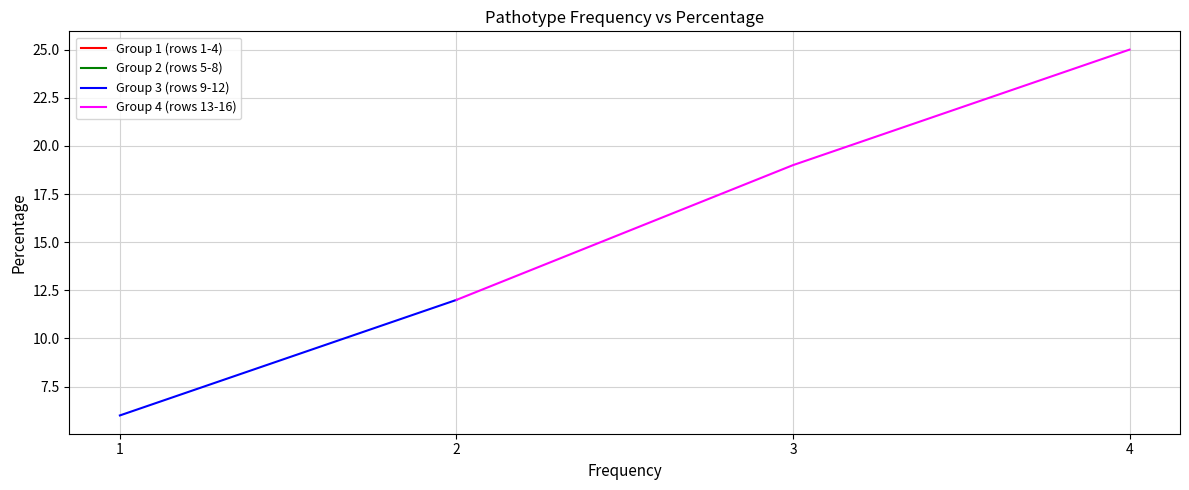

True or false: Group 3 (rows 9-12) and Group 2 (rows 5-8) intersect in this chart.

False